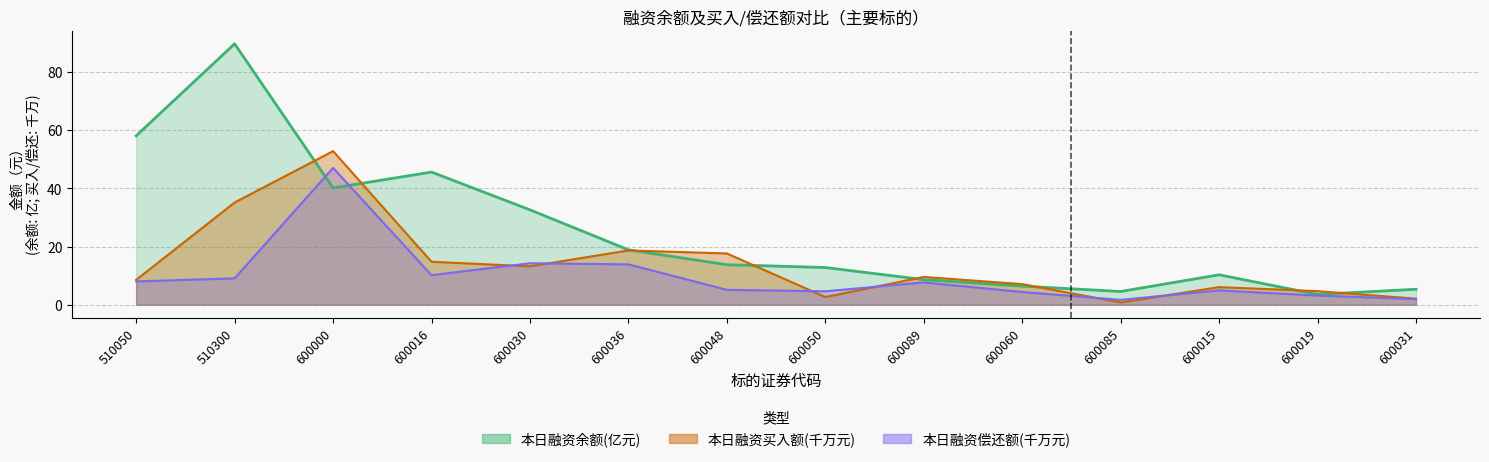

Which series has the largest total across all categories?

本日融资余额(元)